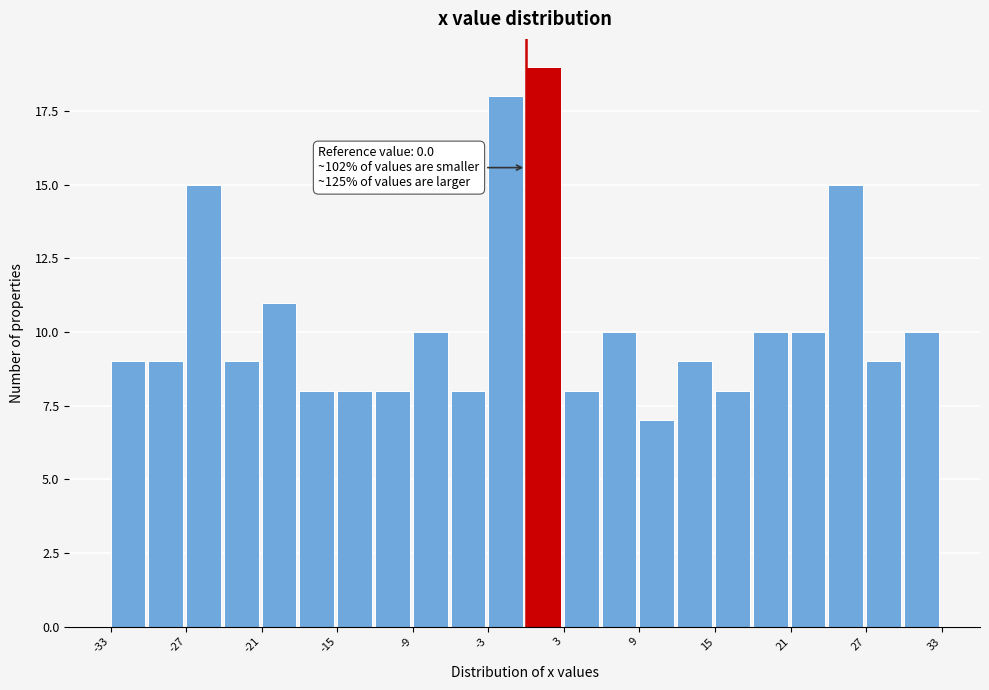

Read against the x-axis, roughly where is the centre of the tallest bar?

1